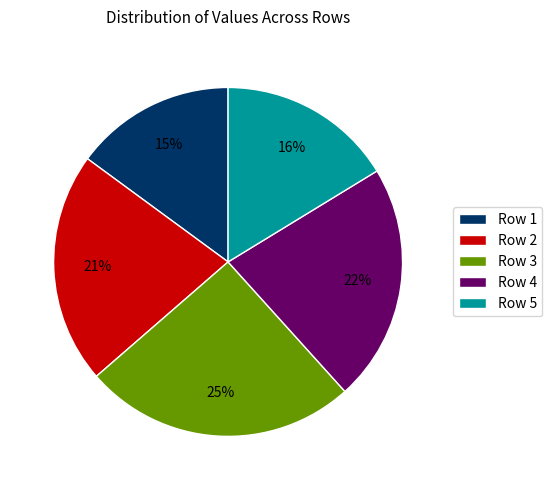

Approximately how many times larger is the value at Row 3 compared to Row 2?

1.2